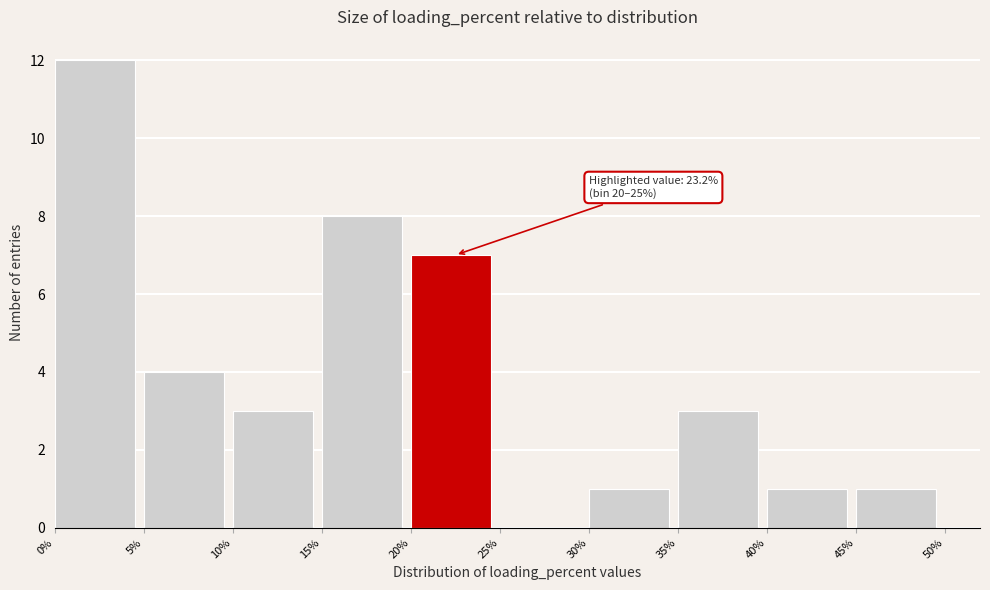

Which range on the x-axis has the tallest bar?

0% to 5%